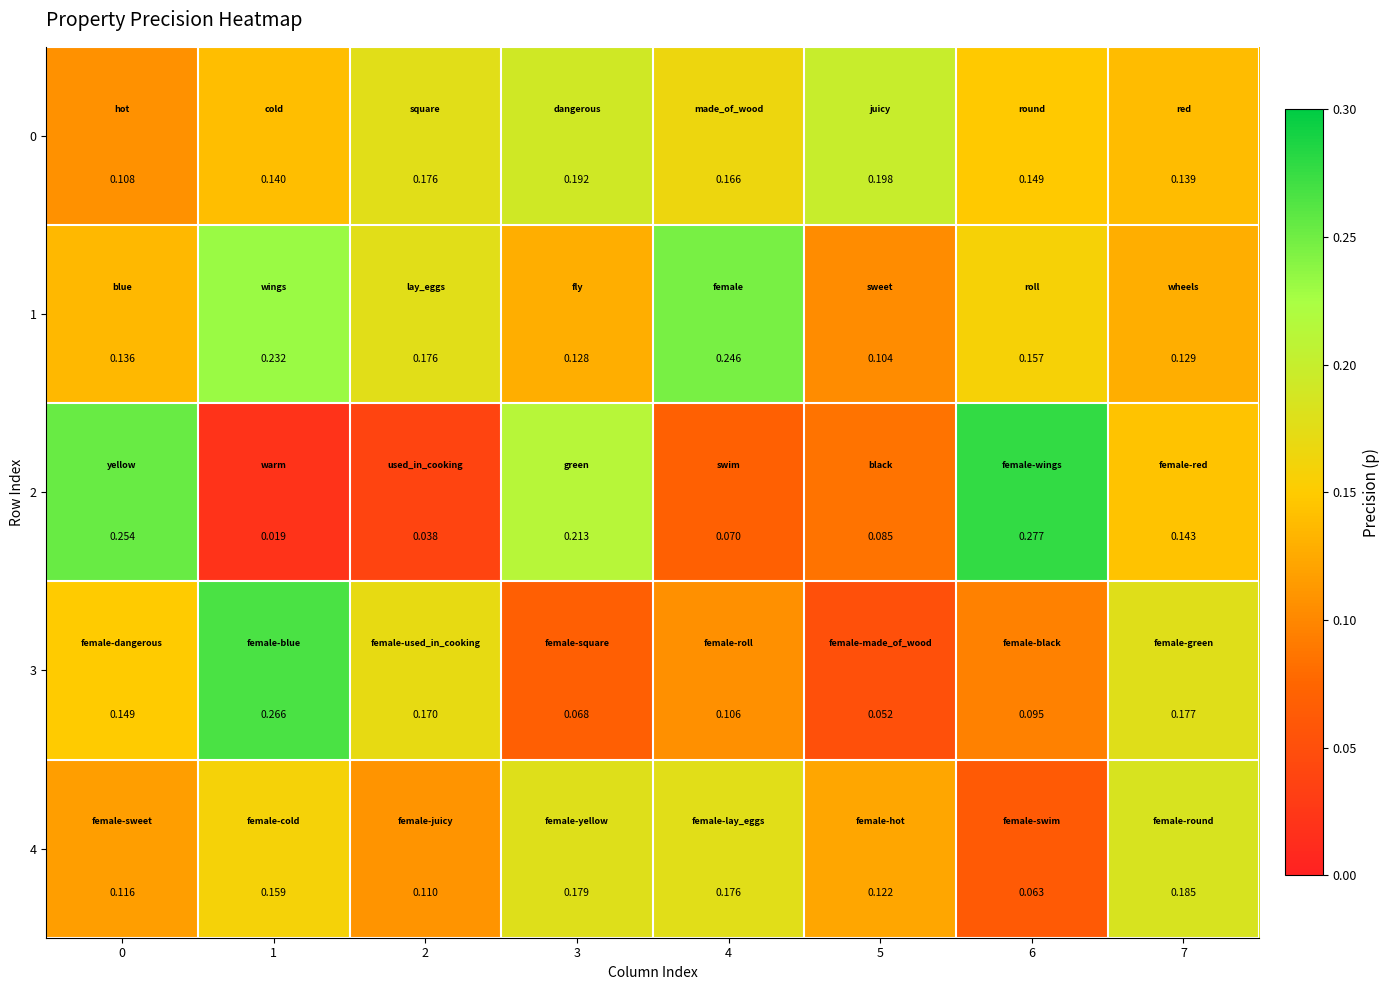

Is the value of 2 at 5 greater than the value of 3 at 0?

No